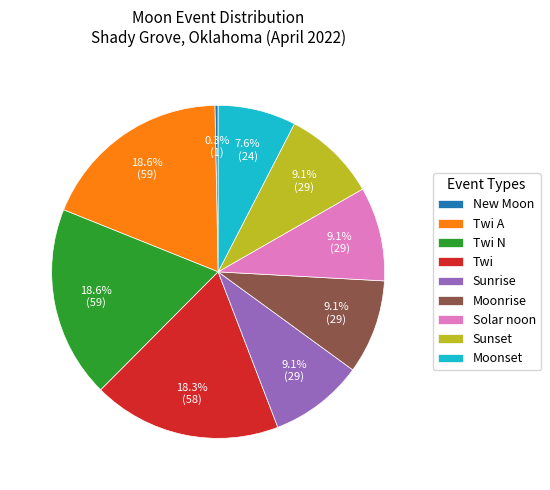

How many slices are in this pie chart?

9